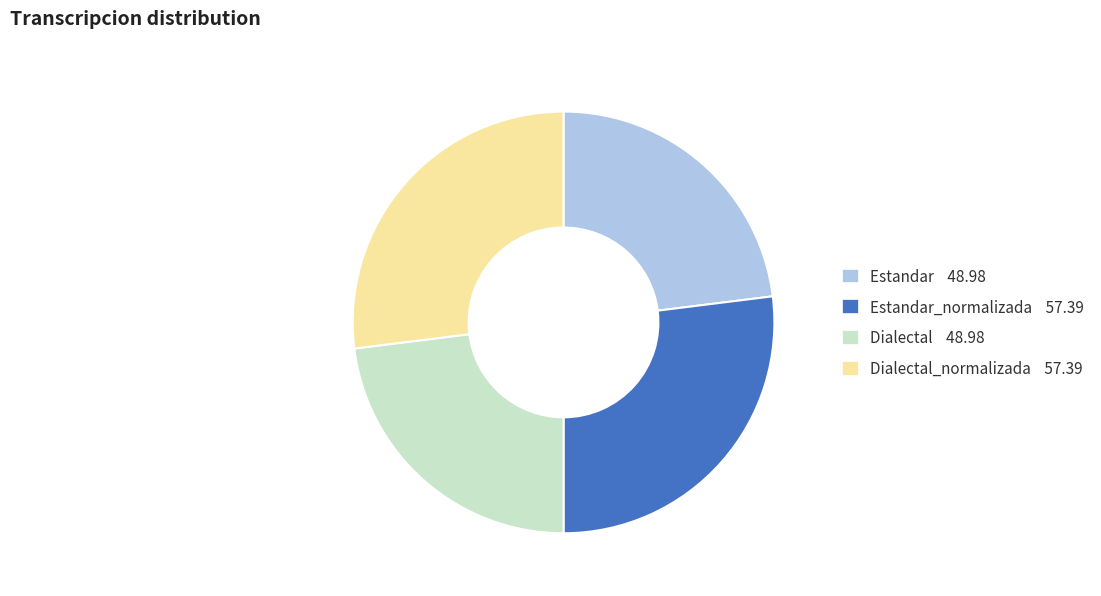

Combined, do Estandar_normalizada 57.39 and Dialectal_normalizada 57.39 account for over 50%?

Yes